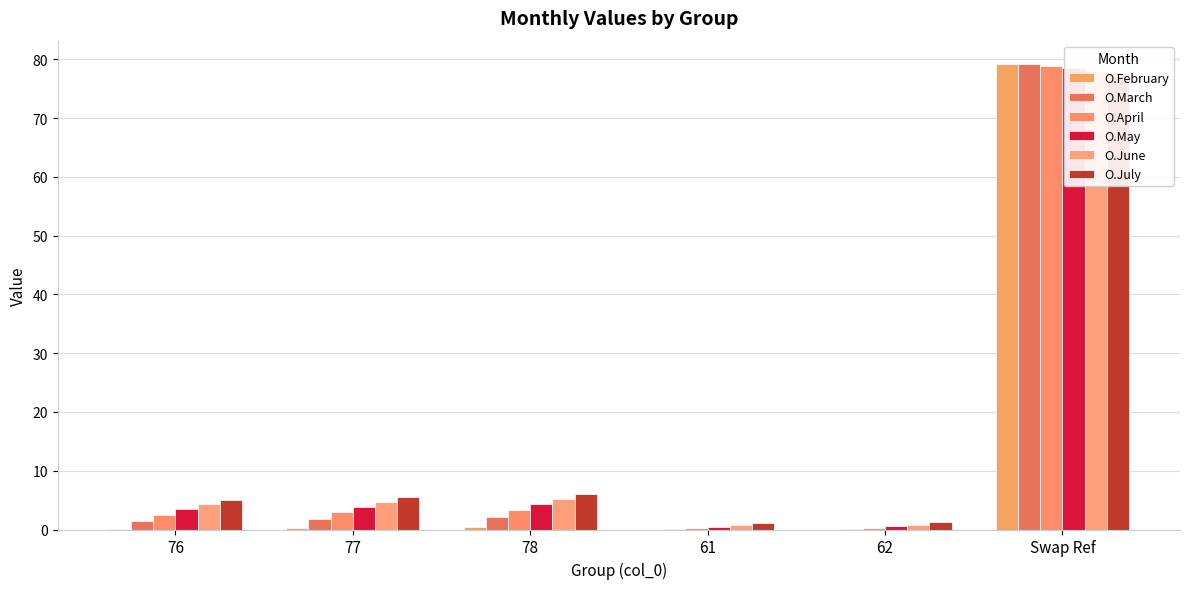

Which has a higher value, 77 or 76?

77